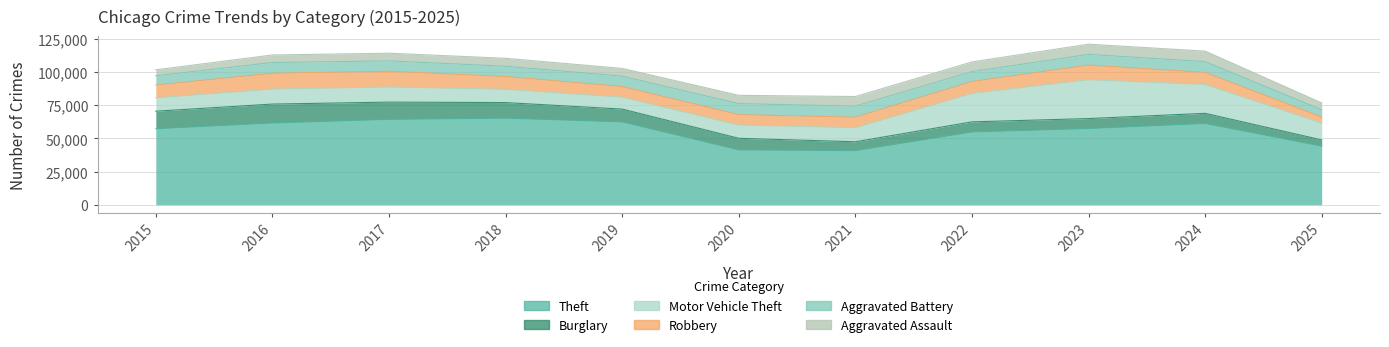

Where is Robbery nearest to the value 8277?

2019